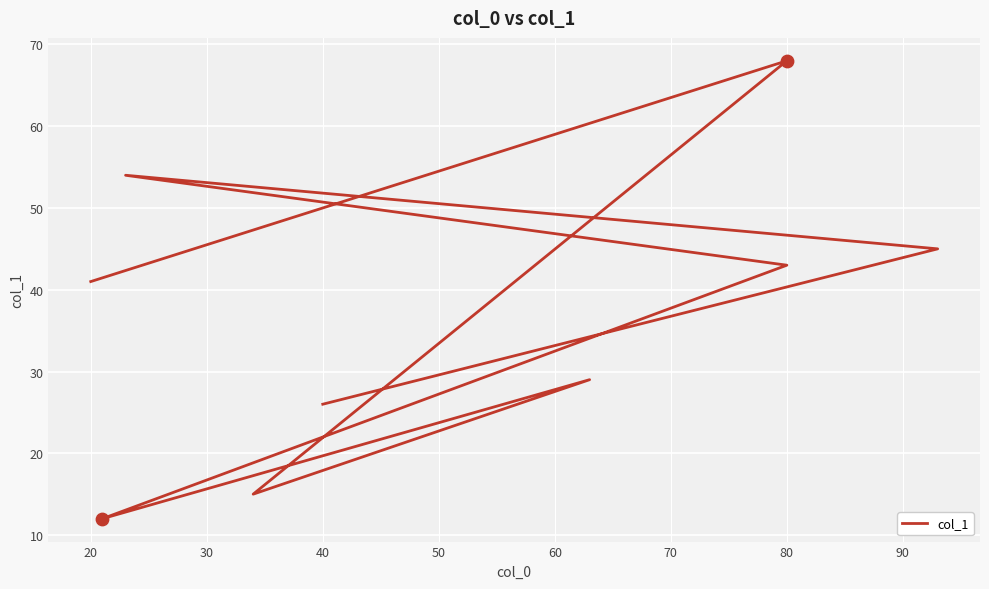

What is the change in value from 60 to 90?

+12